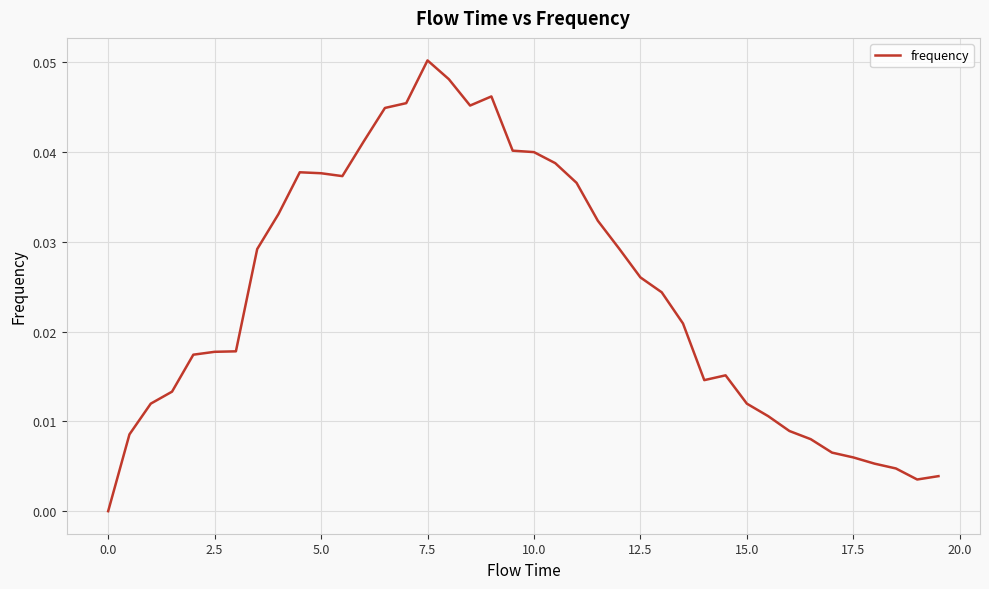

What is the sum of all values?

1.0